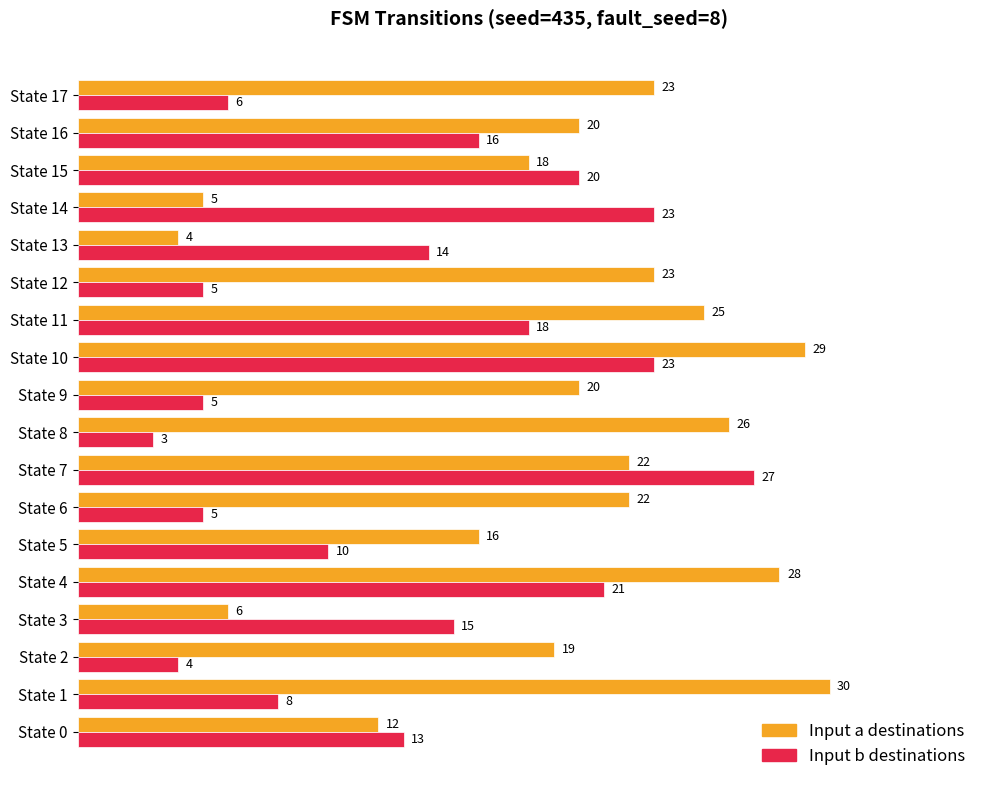

Which category has the highest value in the Input b destinations series?

State 7